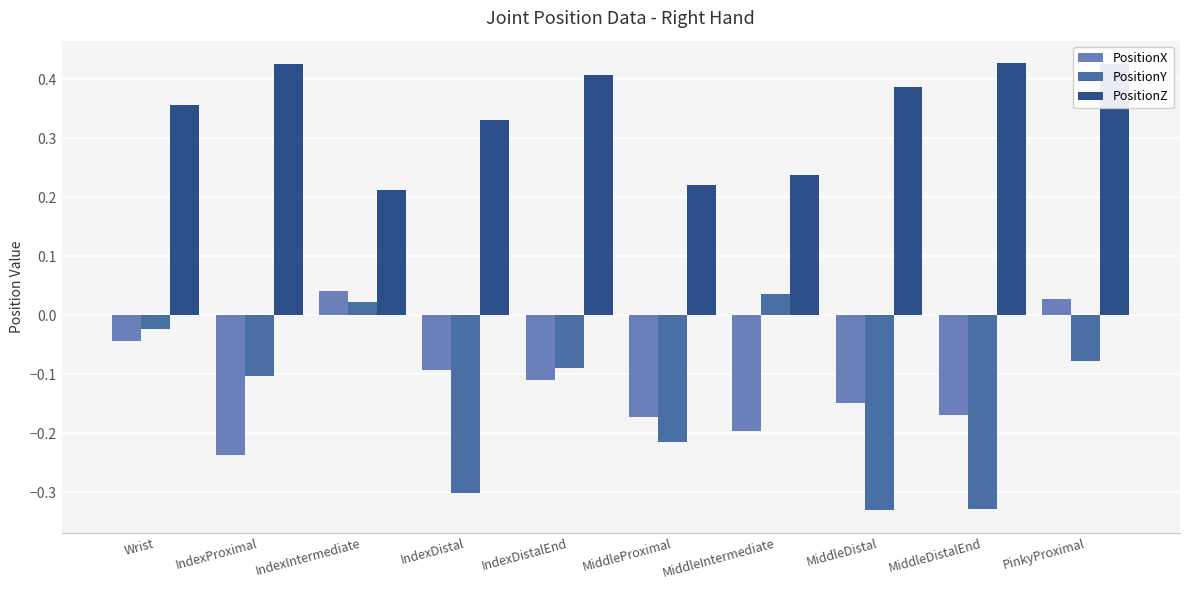

What is the sum of the PositionZ values at Wrist and MiddleDistal?

0.7